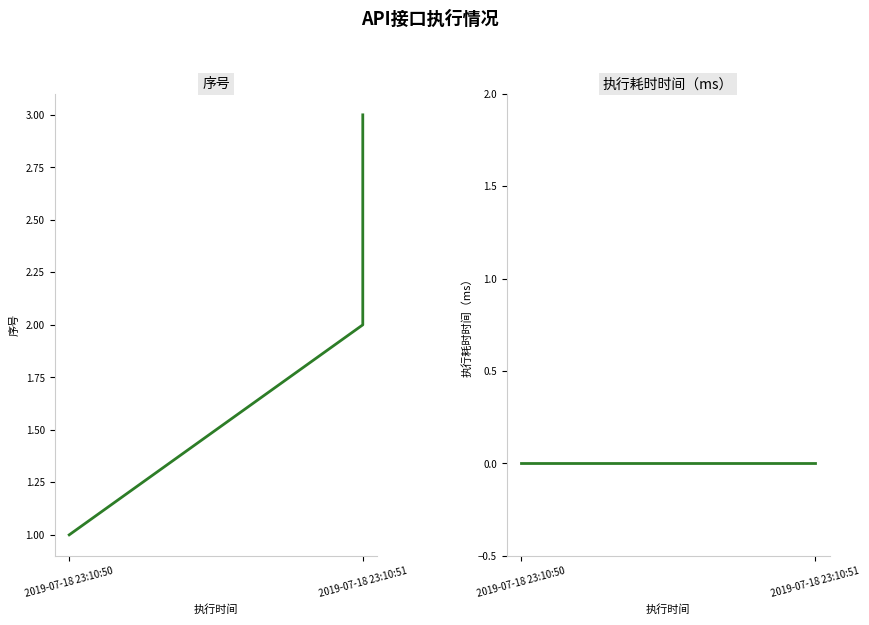

The value of 执行耗时时间（ms） at 2019-07-18 23:10:51 is 0. True or false?

True